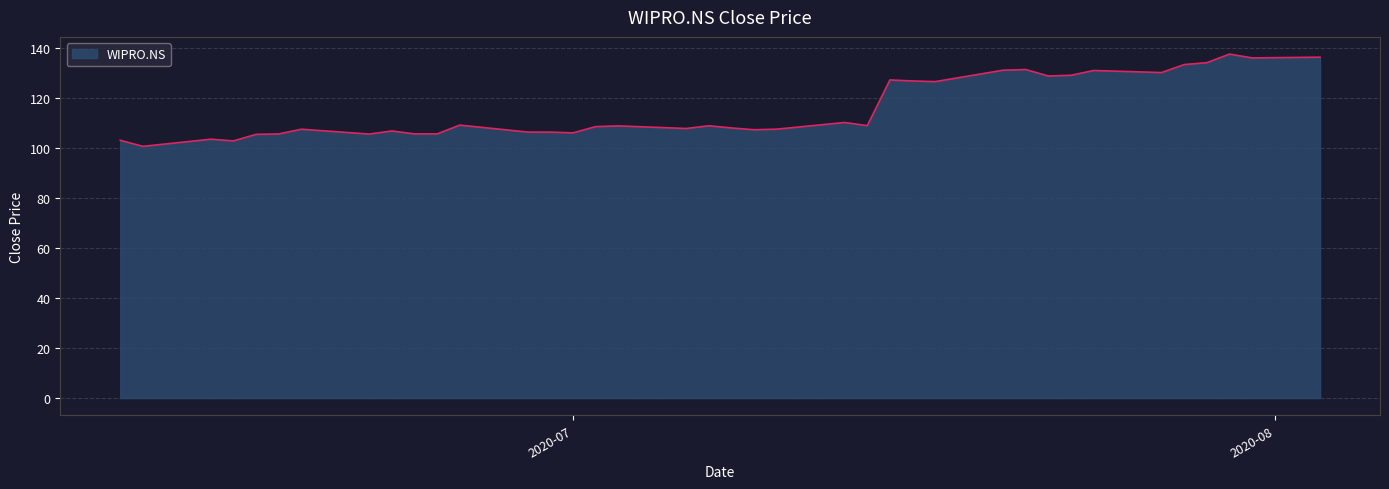

What is the difference between the maximum and minimum values?

36.9